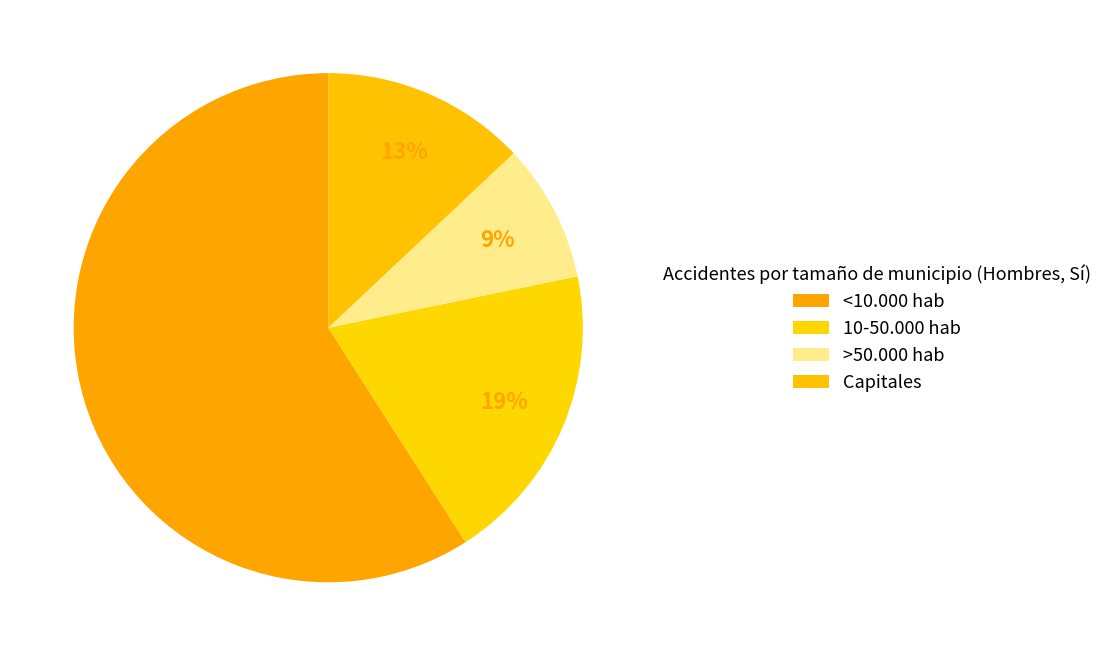

To the nearest percent, what percentage of the pie is Capitales?

13%